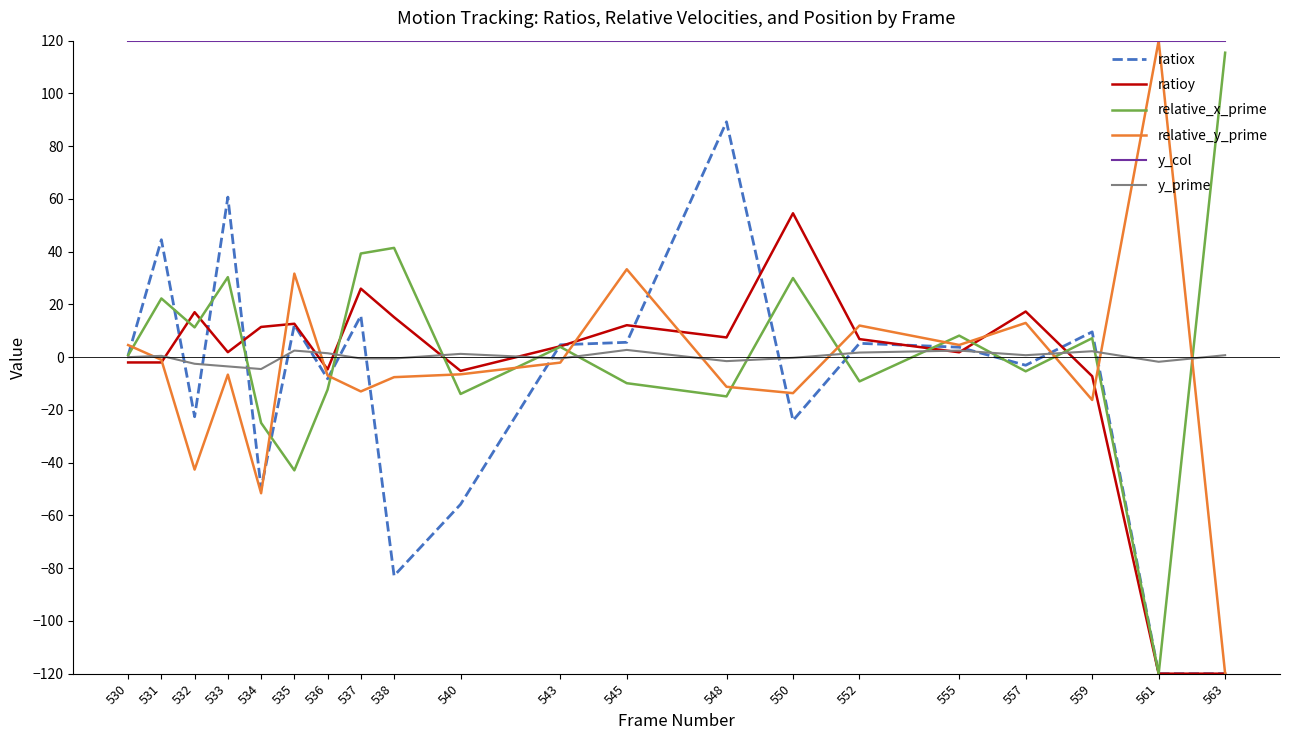

True or false: ratioy and y_col intersect in this chart.

False